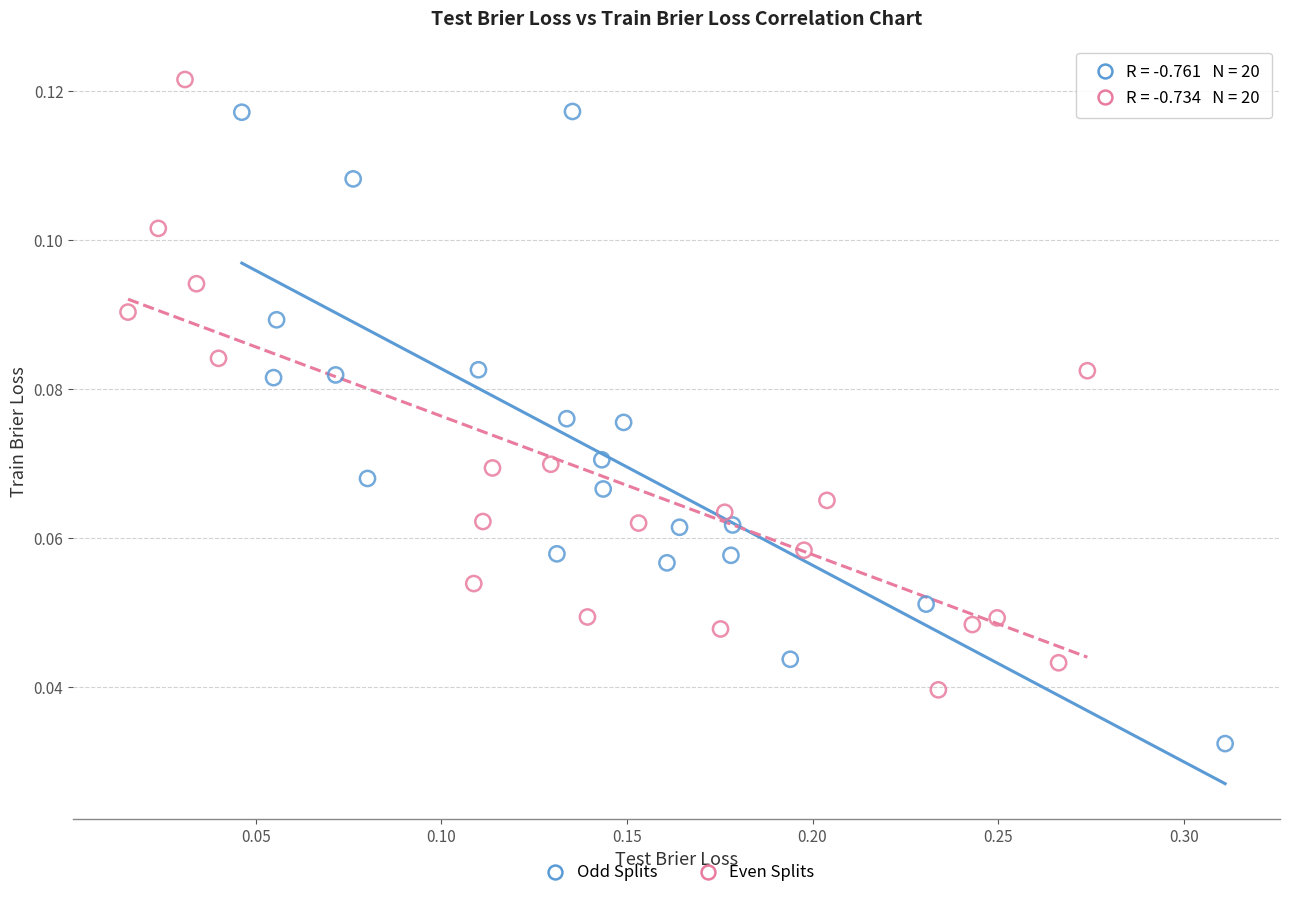

Which series reaches the minimum Y coordinate?

Odd Splits